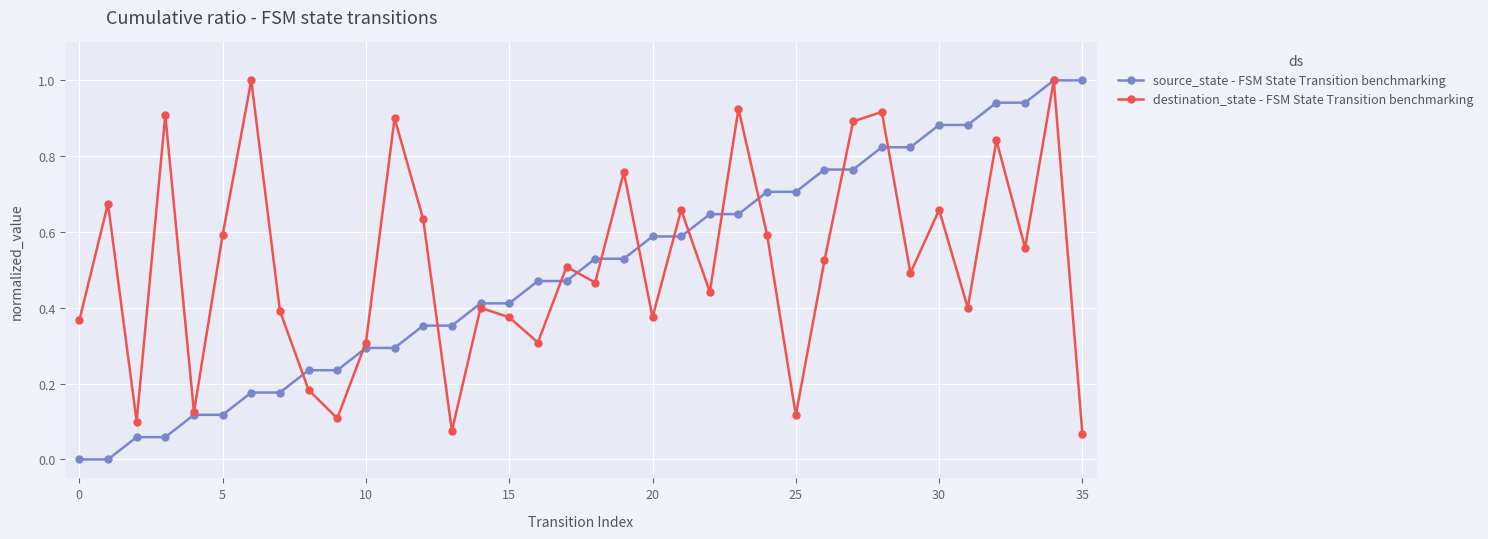

What is the maximum value shown in the chart?

1.0